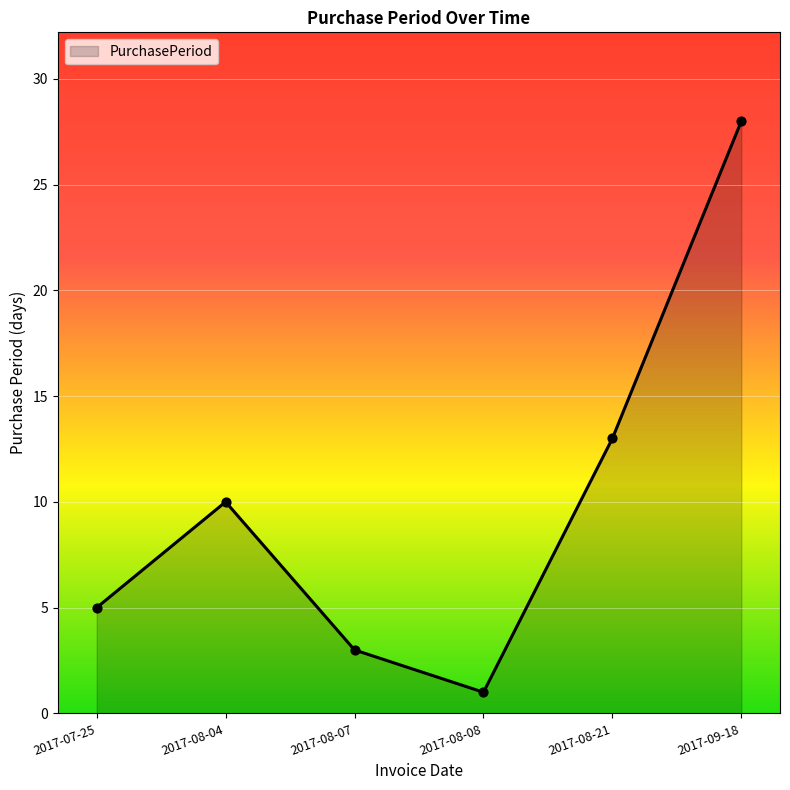

Between 2017-07-25 and 2017-08-21, which is larger?

2017-08-21